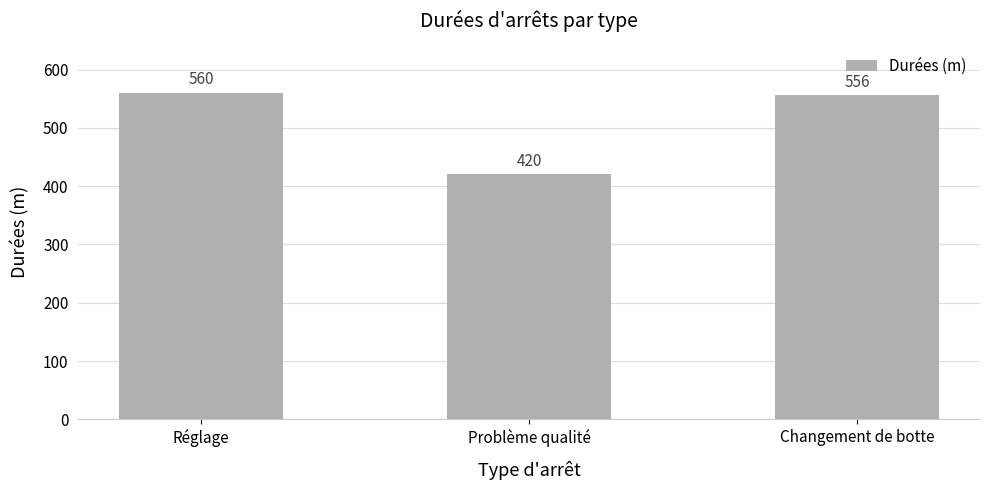

What is the difference between the maximum and minimum values?

140